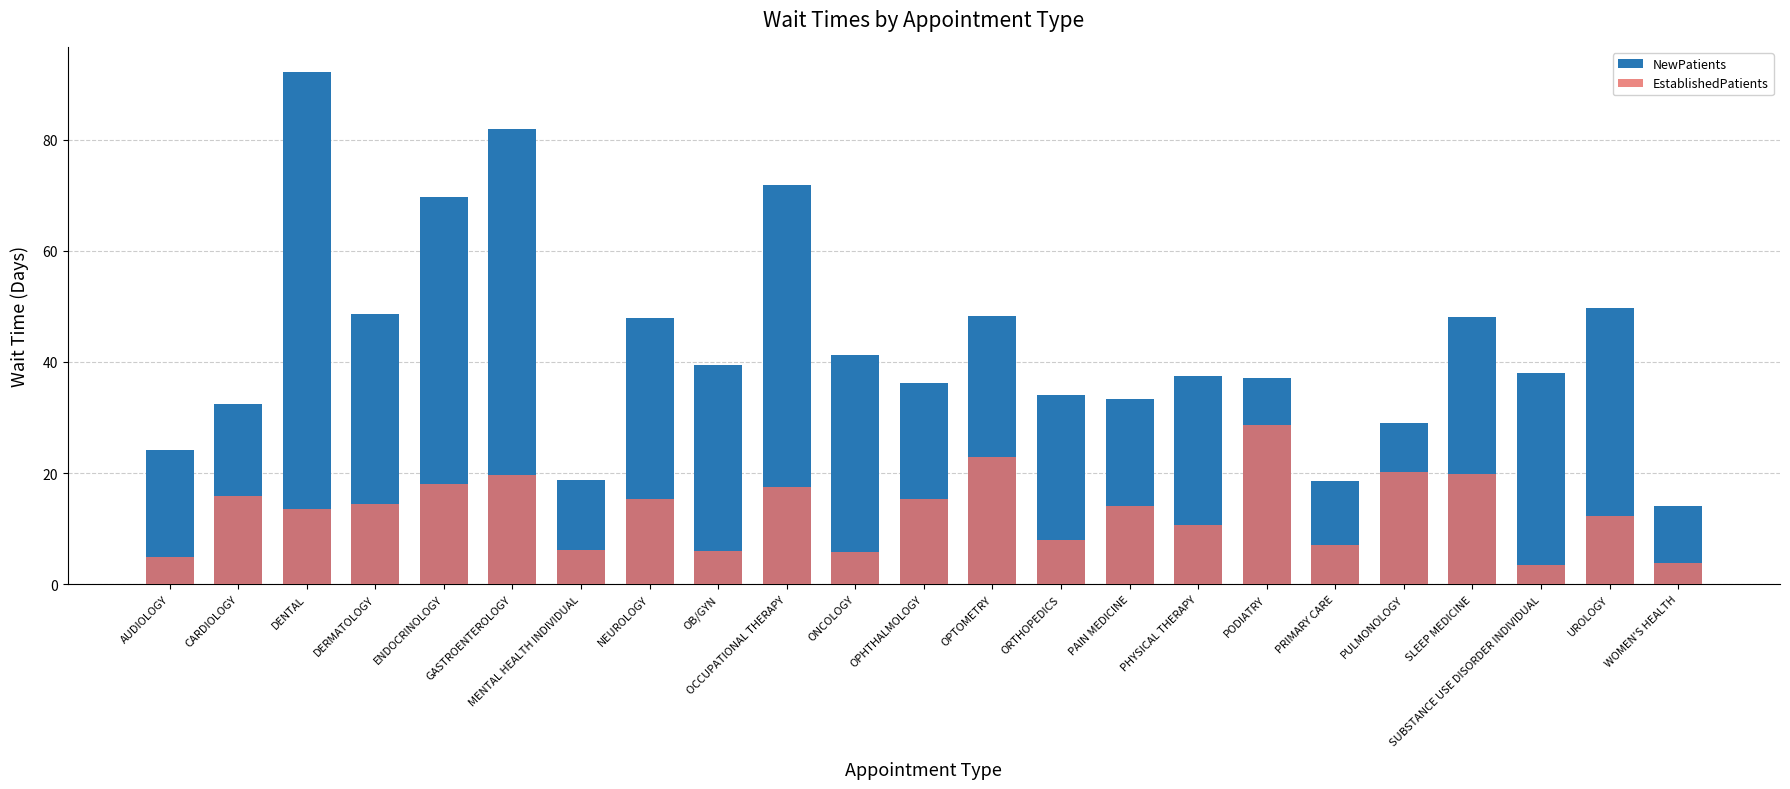

What is the difference between the maximum and minimum values in the EstablishedPatients series?

25.2